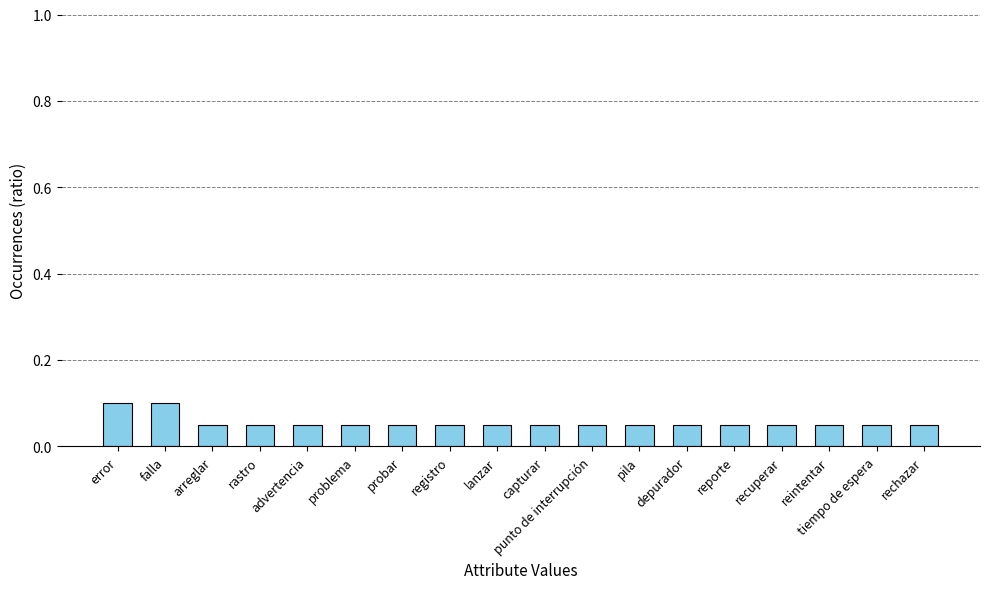

Count the number of data series in this chart.

1